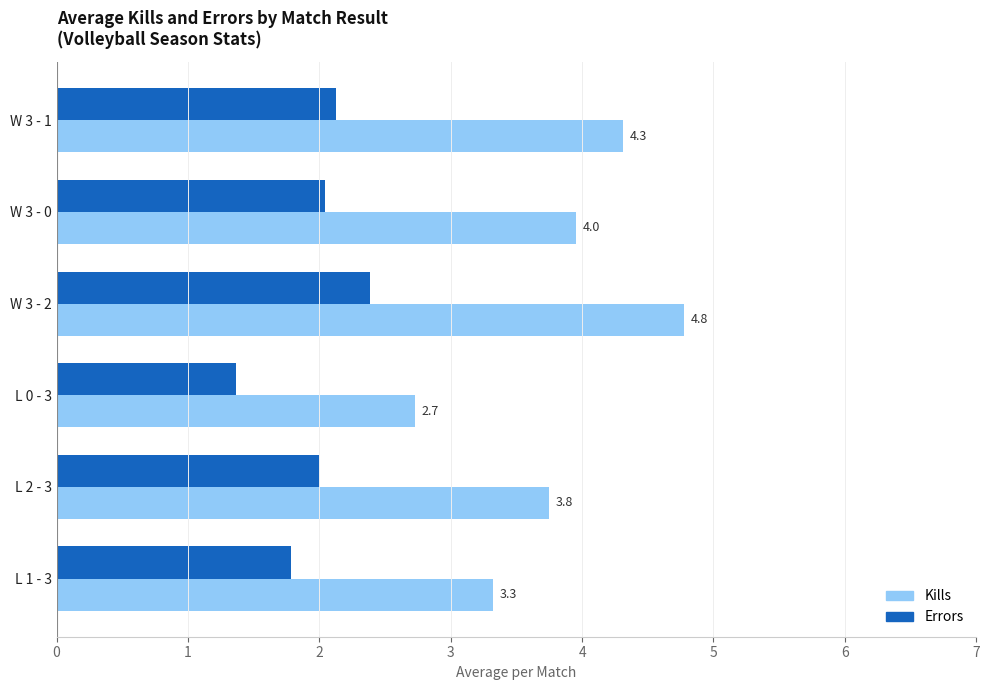

Which series has the widest spread of values?

Kills